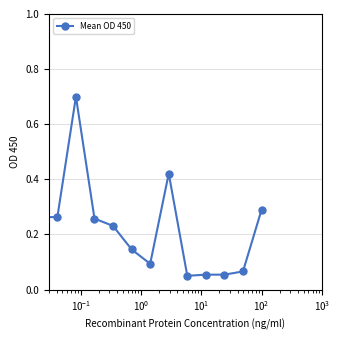

What is the sum of all values?

3.1